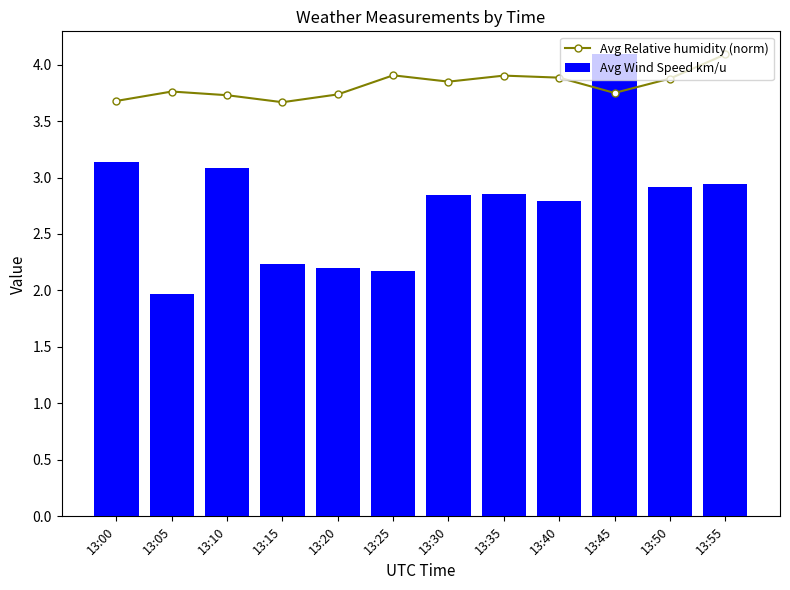

Rank the categories by Avg Wind Speed km/u value from highest to lowest.

13:45, 13:00, 13:10, 13:55, 13:50, 13:35, 13:30, 13:40, 13:15, 13:20, 13:25, 13:05